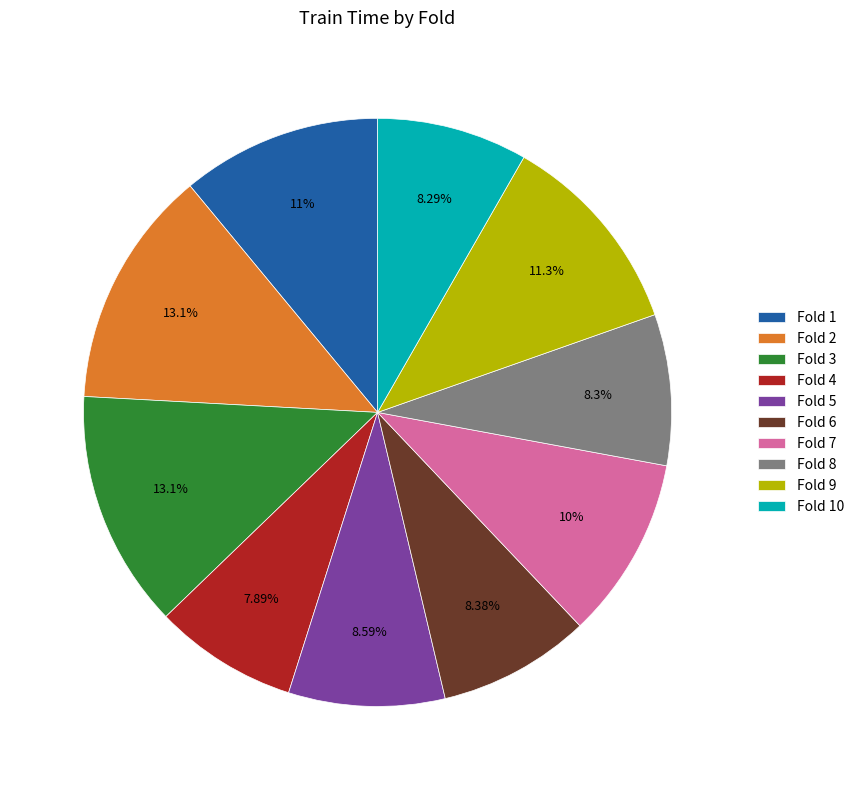

Do Fold 5 and Fold 1 together represent more than half of the pie?

No